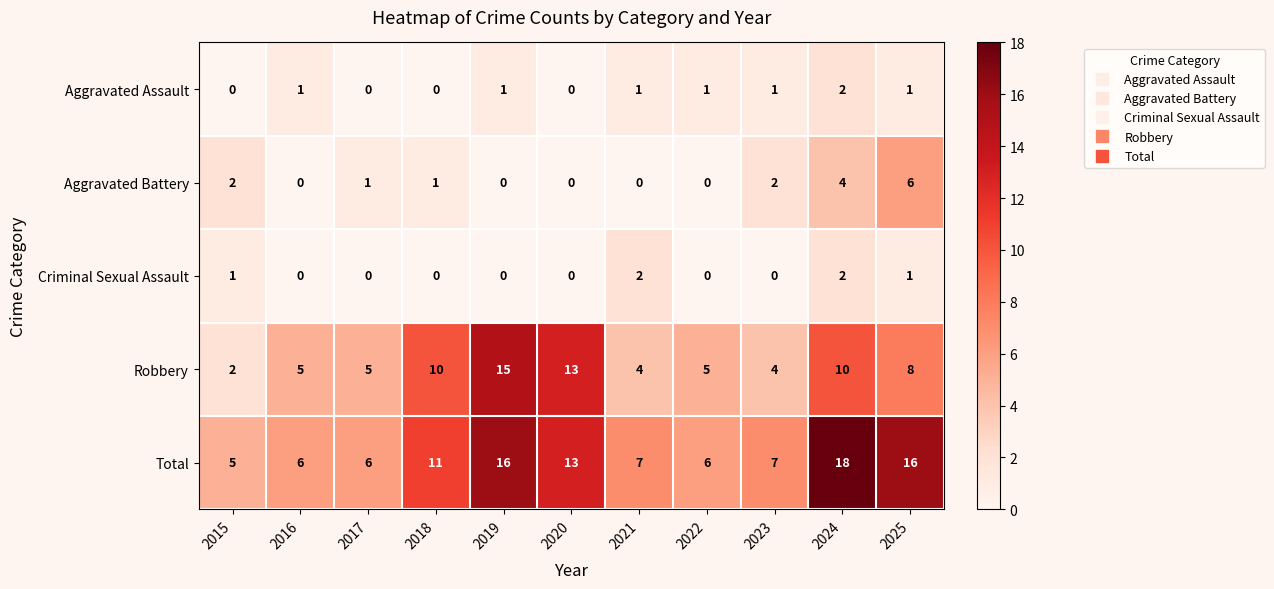

Where does the Aggravated Battery series first go above 1?

2015